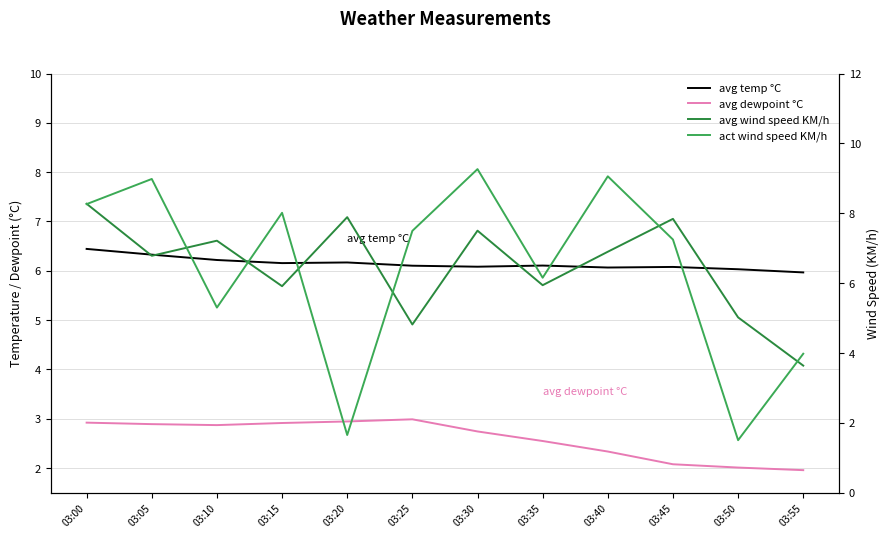

Reading left to right, transcribe all the data shown in this chart.

avg temp °C: 6.4	6.3	6.2	6.2	6.2	6.1	6.1	6.1	6.1	6.1	6.0	6.0
avg dewpoint °C: 2.9	2.9	2.9	2.9	2.9	3.0	2.7	2.6	2.3	2.1	2.0	2.0
avg wind speed KM/h: 8.3	6.8	7.2	5.9	7.9	4.8	7.5	5.9	6.9	7.8	5.0	3.6
act wind speed KM/h: 8.3	9.0	5.3	8.0	1.7	7.5	9.3	6.2	9.1	7.2	1.5	4.0